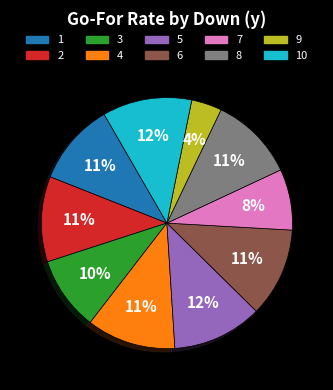

How many segments does this pie chart have?

10